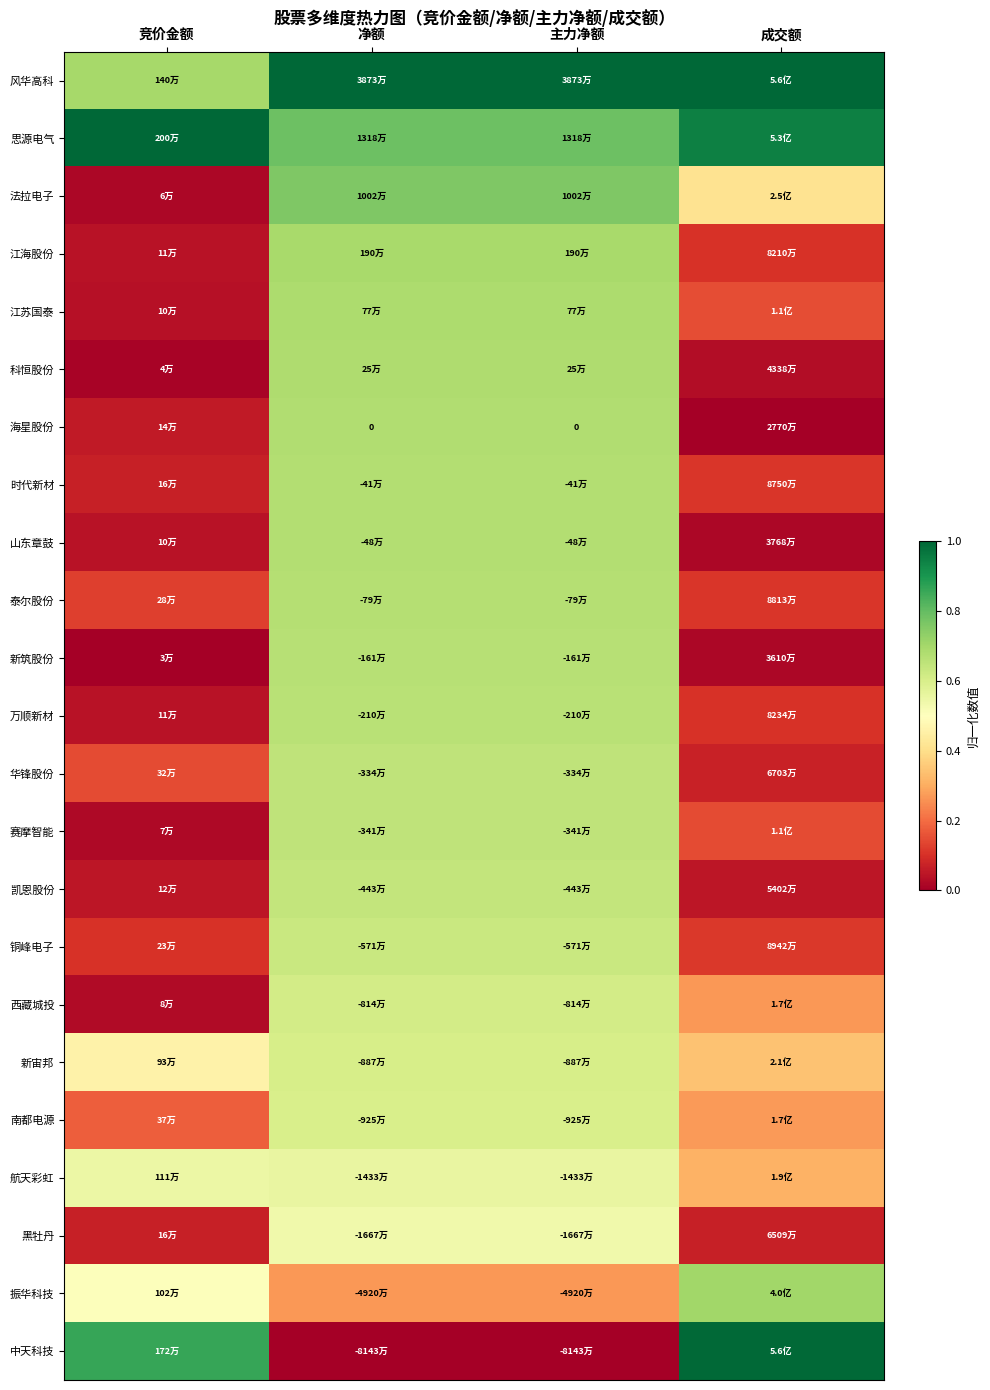

At which label does 泰尔股份 reach its peak?

净额